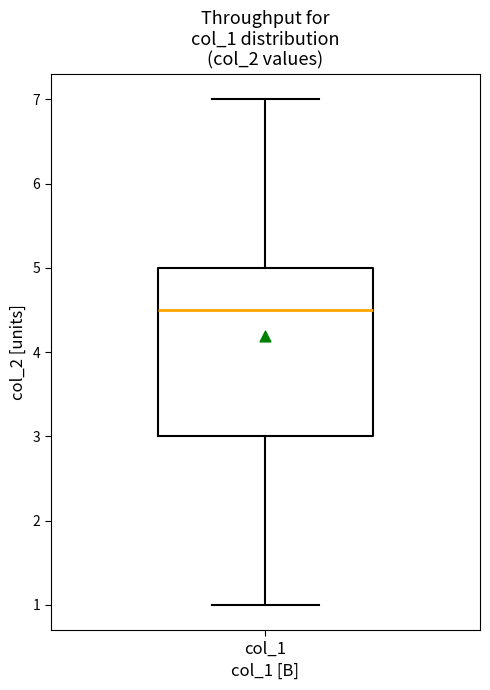

Where is the upper edge of the box for col_1 on the y-axis? The values are not printed on the chart, so give them approximately, as read against the axis.

5.0